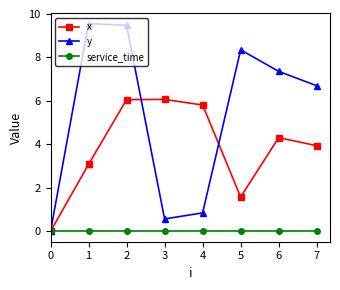

What is the greatest value displayed?

9.6